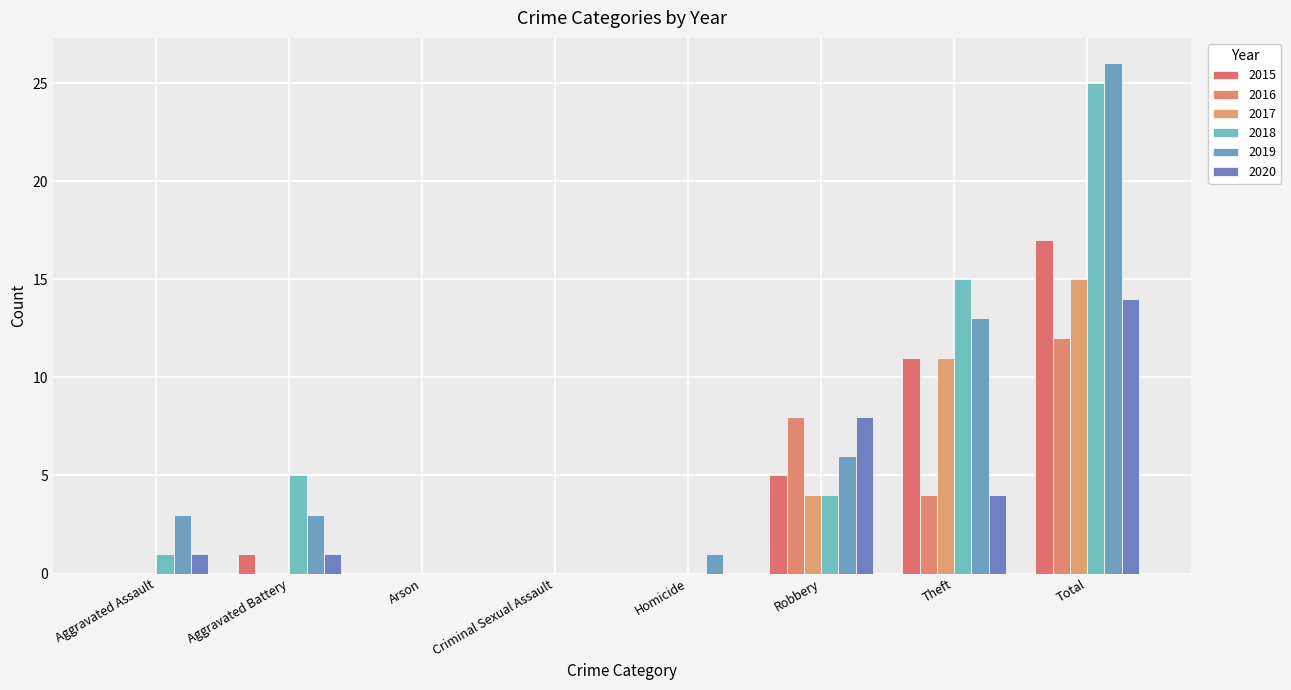

How many data points does each series have?

8